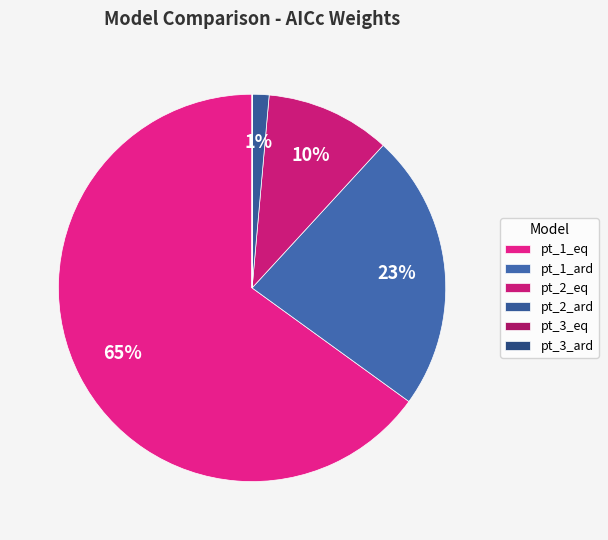

The pt_1_eq slice represents 55% of the pie. True or false?

False